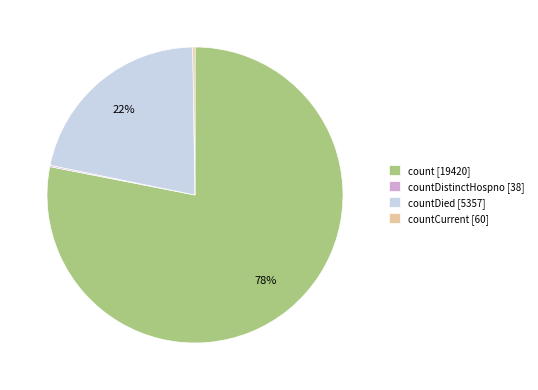

To the nearest percent, what is the difference between the largest and smallest slice percentages?

78%